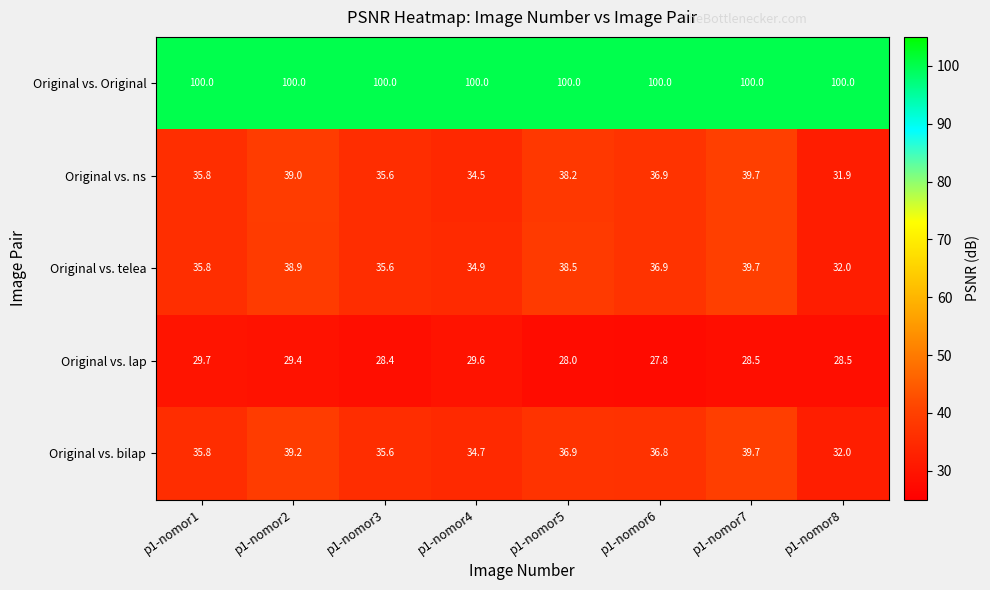

Where does the Original vs. lap series first go above 28?

p1-nomor1